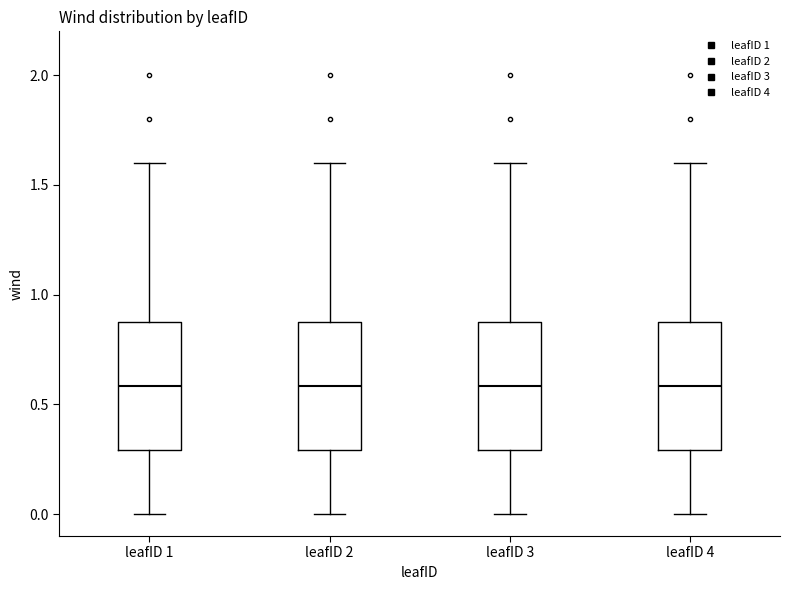

Reading left to right, read every box against the y-axis: the position of its median line, the range the box covers, and the ends of its whiskers. The values are not printed on the chart, so give them approximately, as read against the axis.

leafID 1: median 0.6, box 0.3 to 0.9, whiskers 0.0 to 1.6
leafID 2: median 0.6, box 0.3 to 0.9, whiskers 0.0 to 1.6
leafID 3: median 0.6, box 0.3 to 0.9, whiskers 0.0 to 1.6
leafID 4: median 0.6, box 0.3 to 0.9, whiskers 0.0 to 1.6